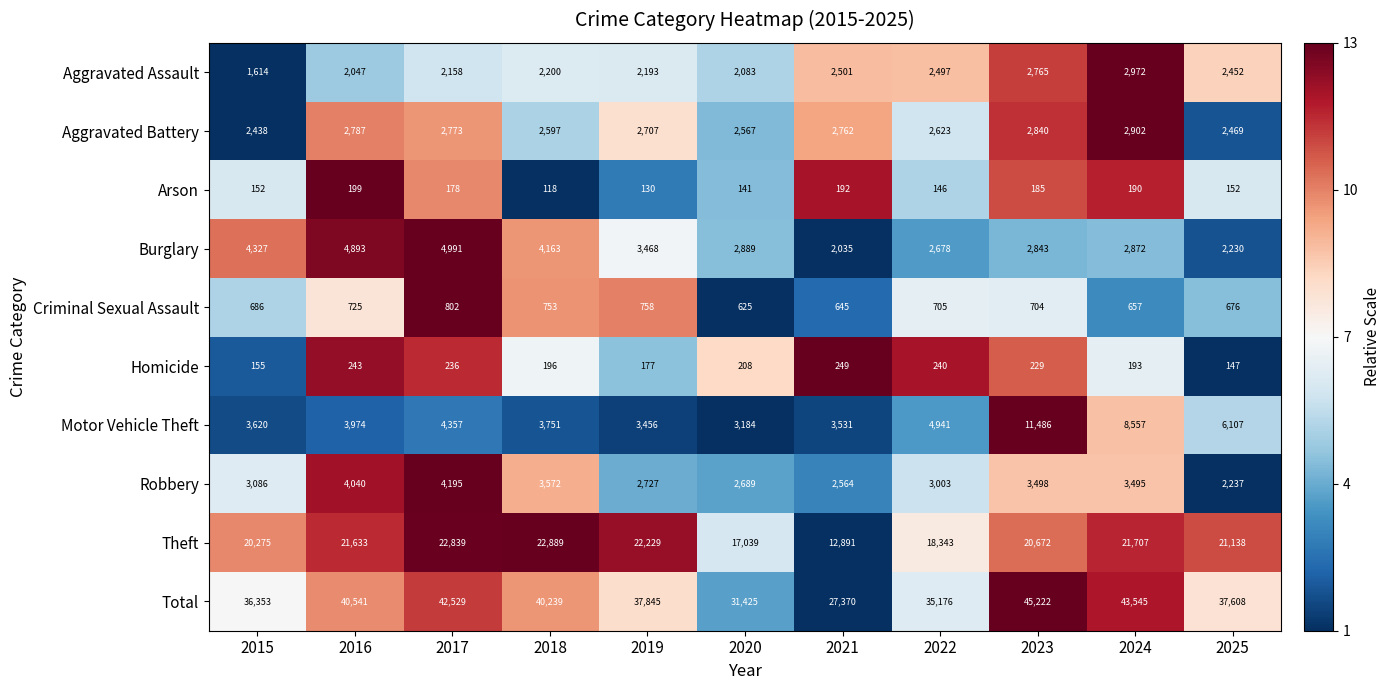

How many distinct data groups are displayed?

10